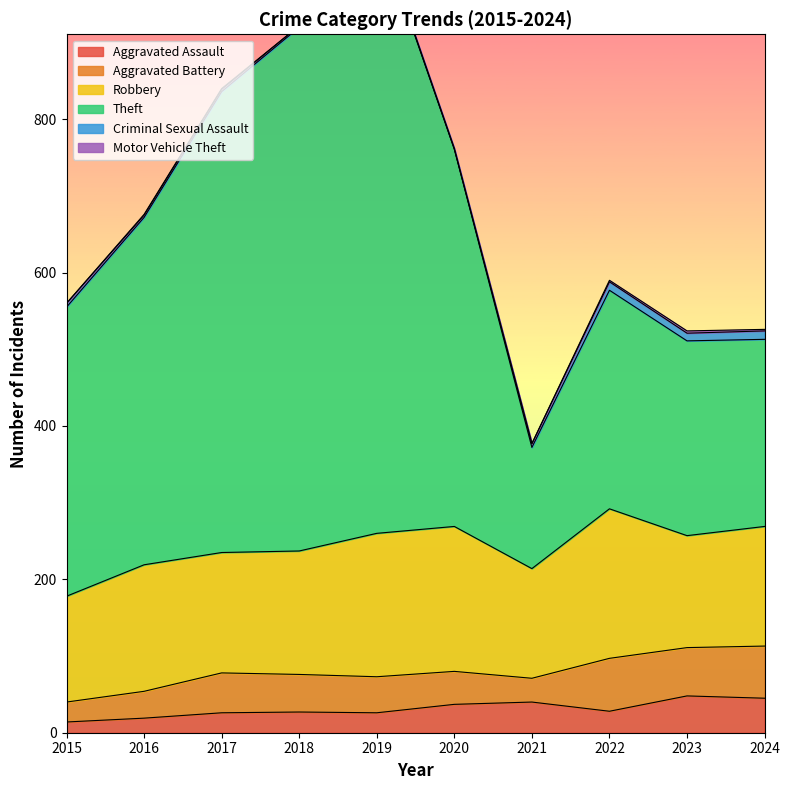

The value of Criminal Sexual Assault at 2023 is 15. True or false?

False